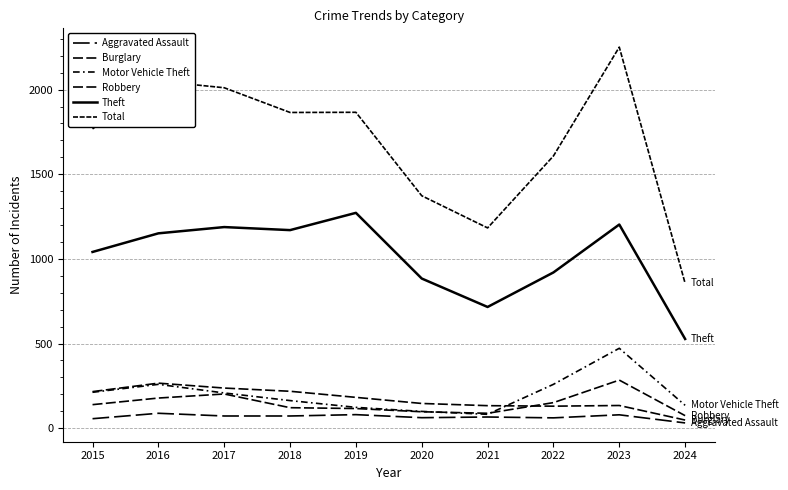

Does the chart have visible grid lines?

Yes